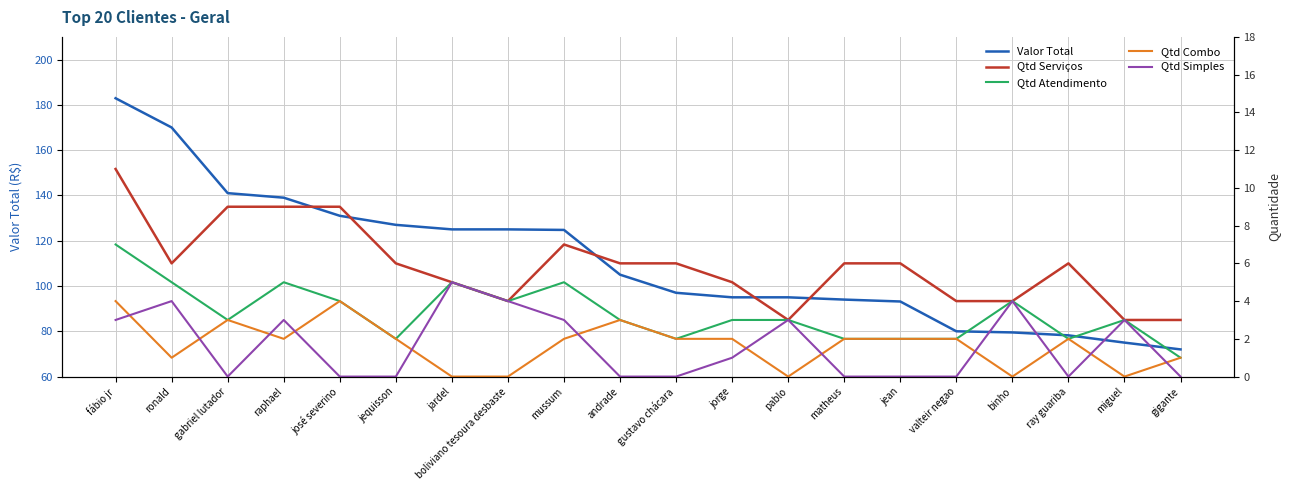

What are all the series names shown in the legend?

Valor Total, Qtd Serviços, Qtd Atendimento, Qtd Combo, Qtd Simples